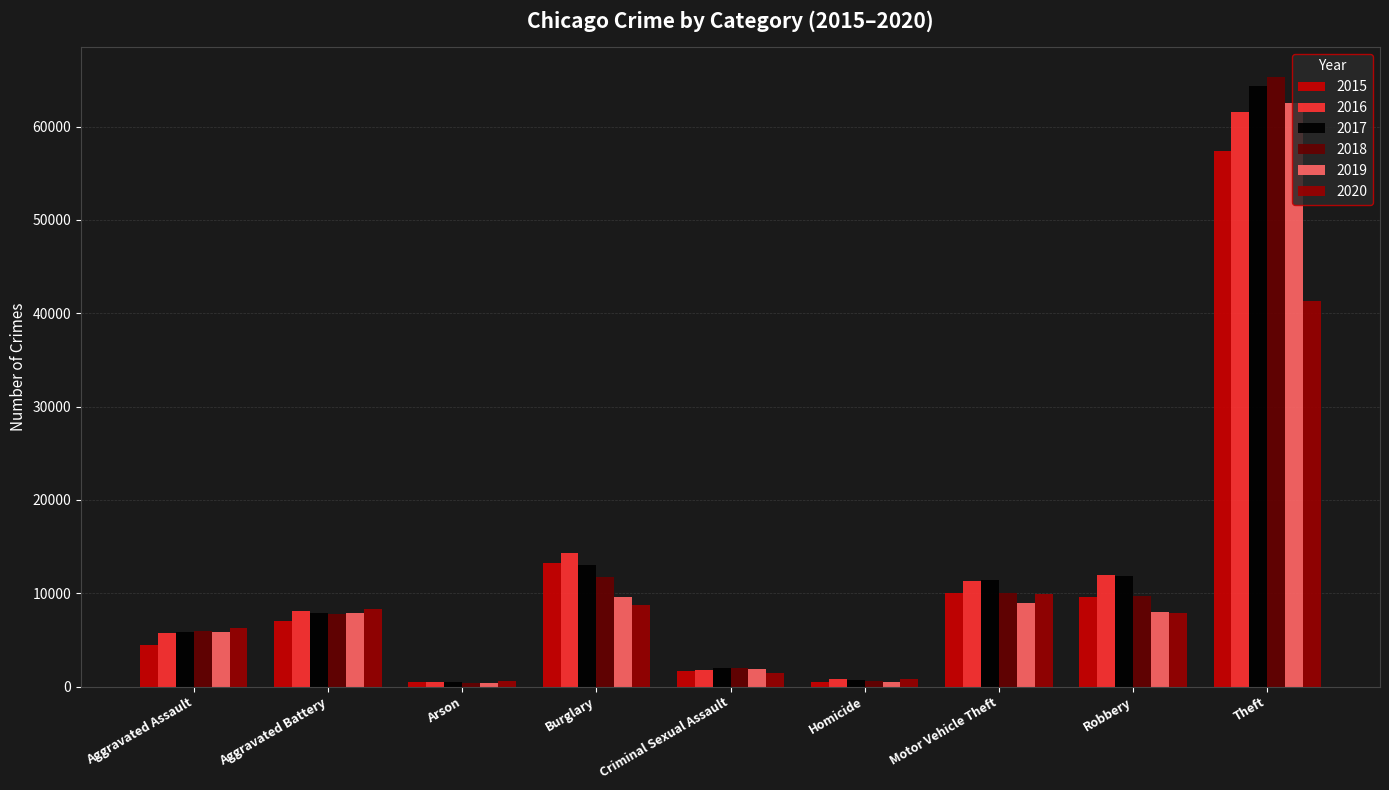

How many groups of bars are there?

9